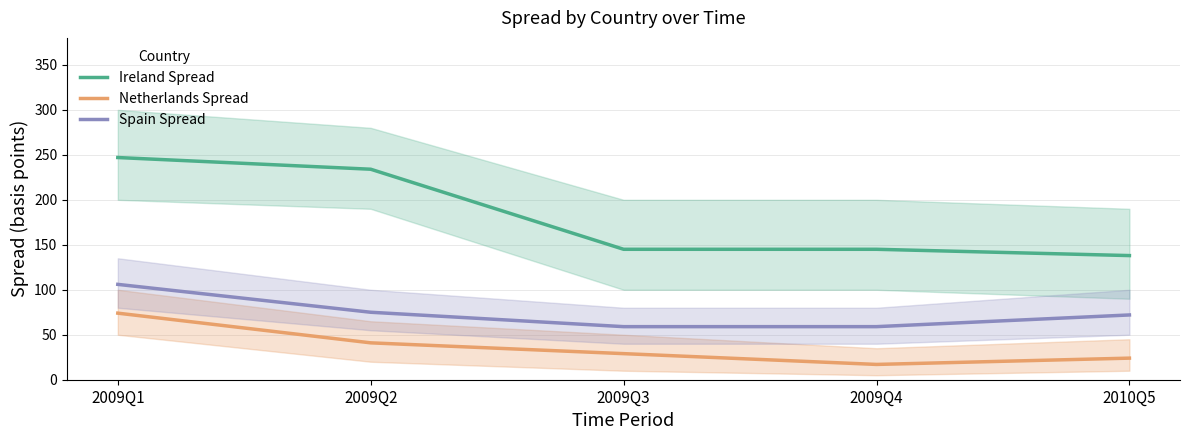

Reading right to left, extract all data points from this chart.

Ireland Spread: 2010Q5=138	2009Q4=145	2009Q3=145	2009Q2=234	2009Q1=247
Netherlands Spread: 2010Q5=24	2009Q4=17	2009Q3=29	2009Q2=41	2009Q1=74
Spain Spread: 2010Q5=72	2009Q4=59	2009Q3=59	2009Q2=75	2009Q1=106